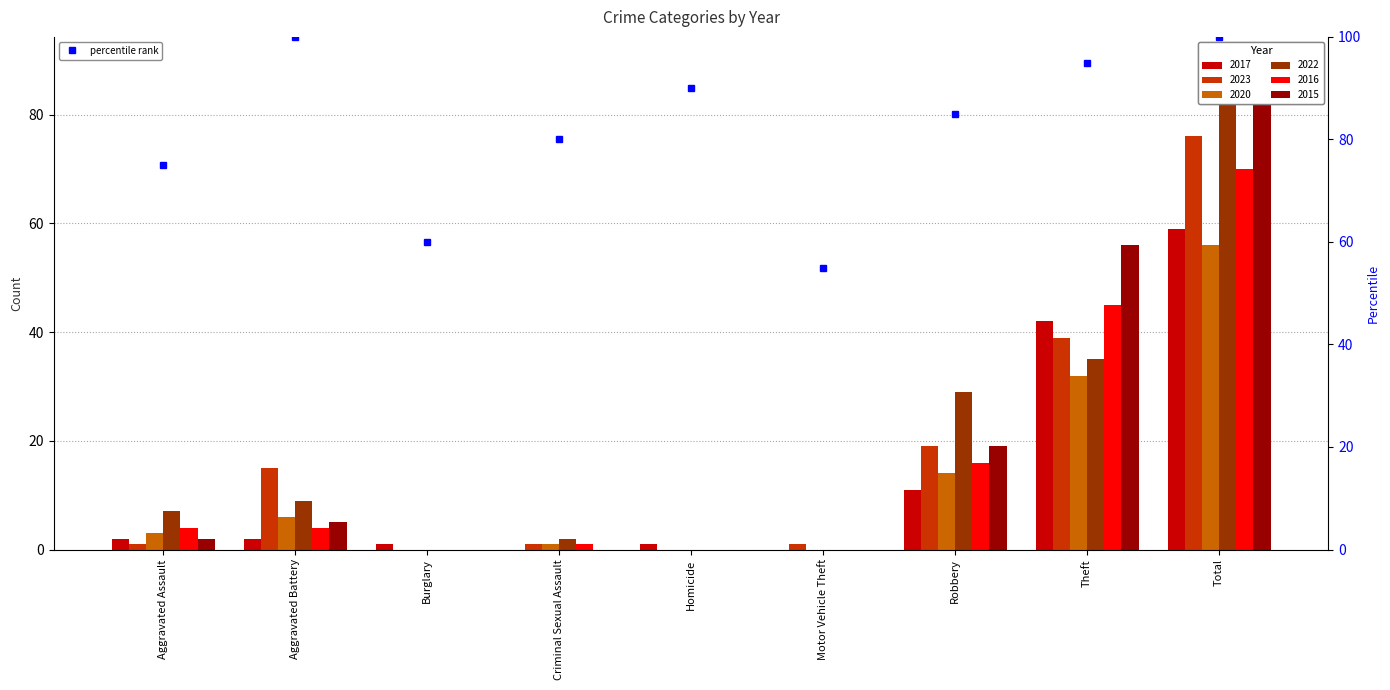

What is the change in value from Robbery to Total?

+15